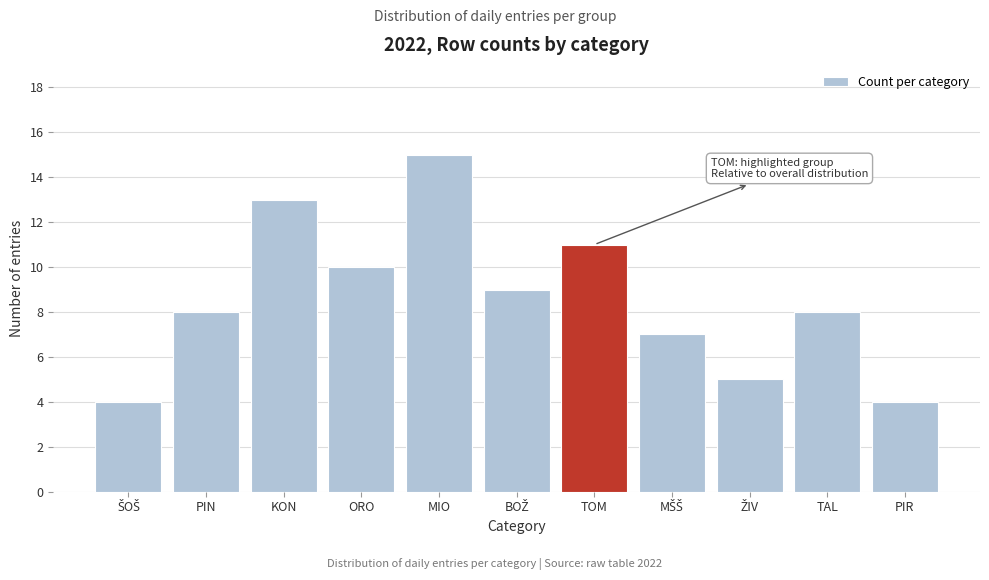

Reading right to left, extract all data points from this chart.

4	8	5	7	11	9	15	10	13	8	4